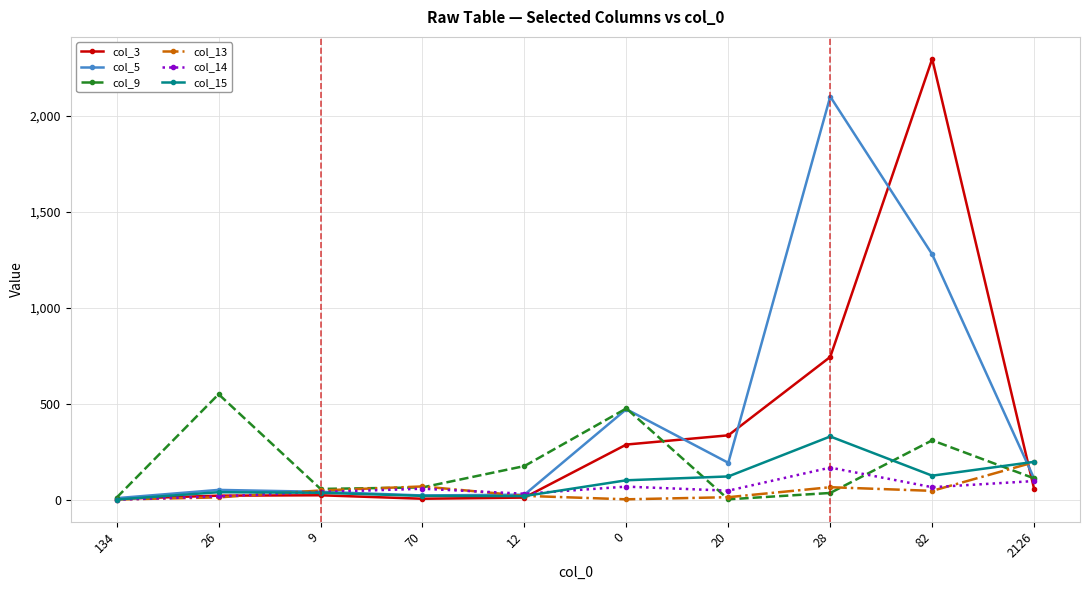

What value does the col_5 series have at 26?

52